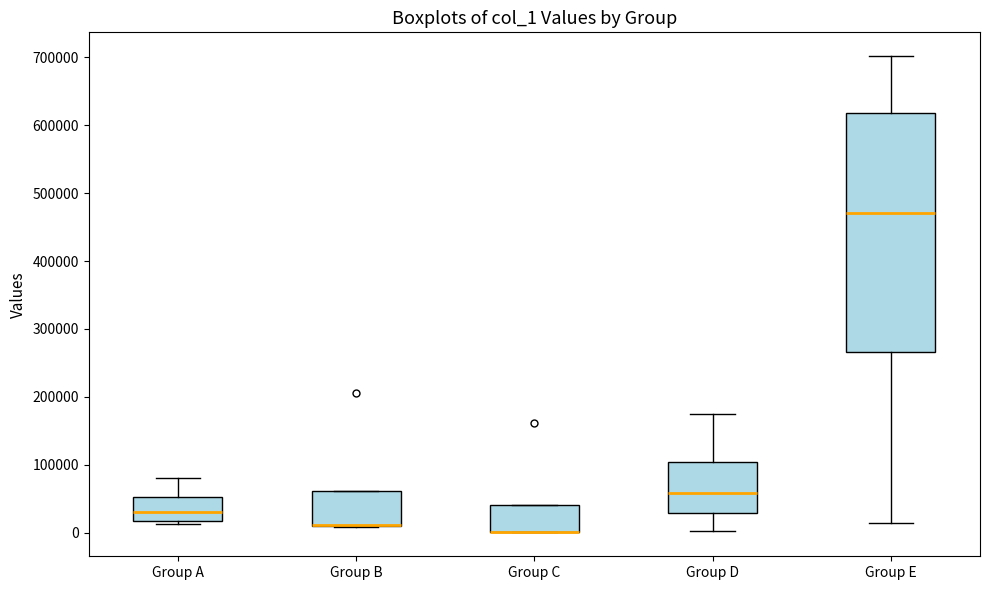

Reading left to right, read every box against the y-axis: the position of its median line, the range the box covers, and the ends of its whiskers. The values are not printed on the chart, so give them approximately, as read against the axis.

Group A: median 30000, box 20000 to 50000, whiskers 10000 to 80000
Group B: median 10000 (drawn on the box's lower edge), box 10000 to 60000, whiskers 10000 to 60000
Group C: median 0 (drawn on the box's lower edge), box 0 to 40000, whiskers 0 to 40000
Group D: median 60000, box 30000 to 100000, whiskers 0 to 170000
Group E: median 470000, box 270000 to 620000, whiskers 10000 to 700000